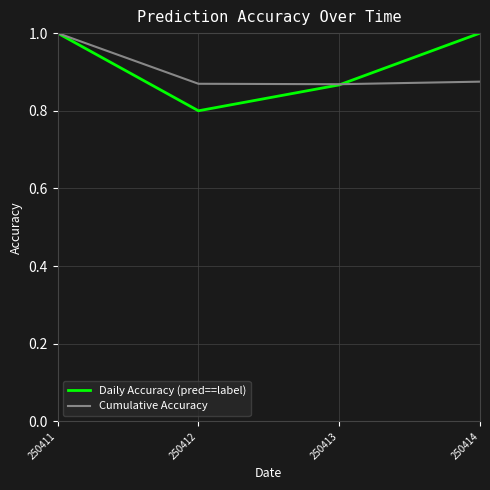

After their last crossing, which series has the higher values: Daily Accuracy (pred==label) or Cumulative Accuracy?

Daily Accuracy (pred==label)